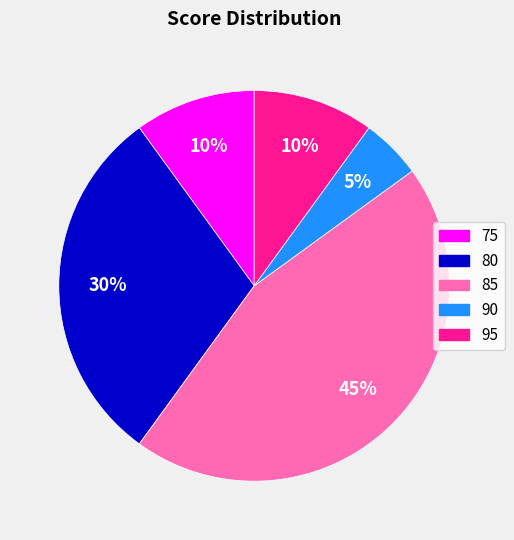

Is it true that 95 is 16% of the pie?

False